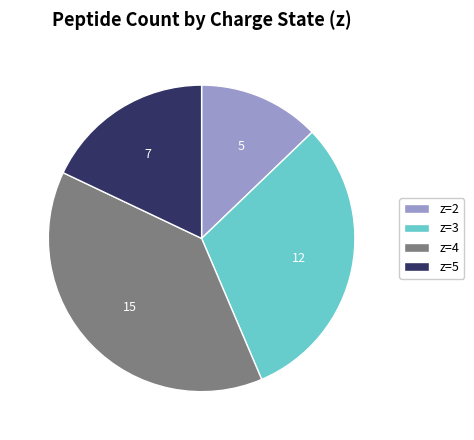

Do z=5 and z=2 together represent more than half of the pie?

No